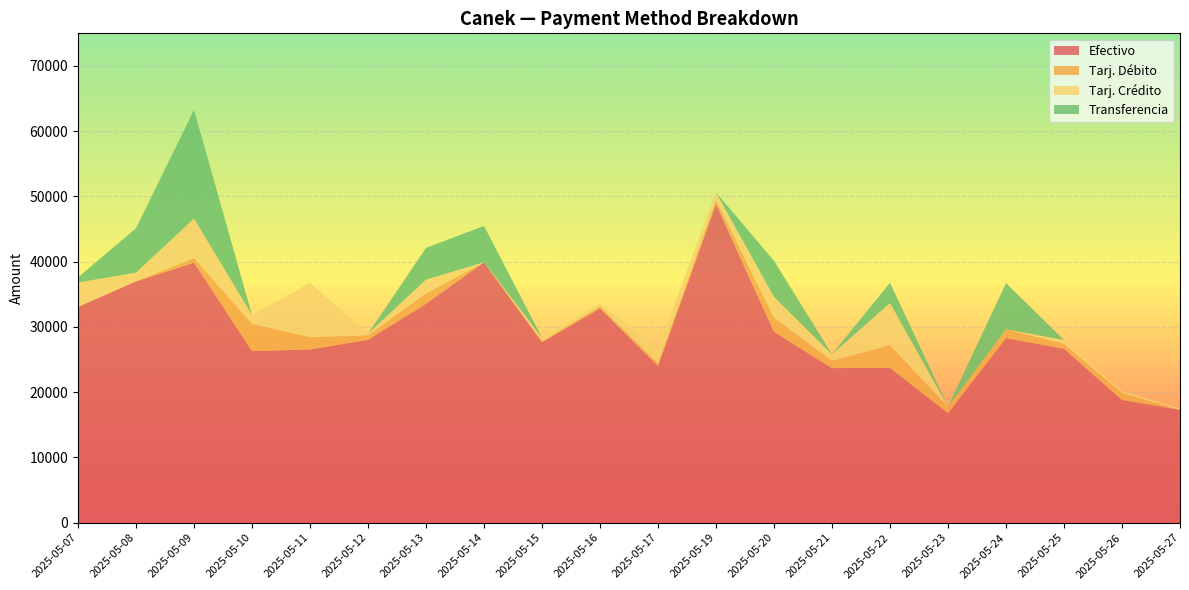

Reading left to right, transcribe all the data shown in this chart.

Efectivo: 33082.9	36986.7	39870.8	26303.4	26558.6	28031.5	33567.5	39916.7	27667.6	32856.6	24019.3	48847.1	29259.8	23696.2	23730.8	16801.0	28311.4	26661.0	18808.7	17306.5
Tarj. Débito: 0.0	42.2	706.4	4179.7	1882.6	700.4	1587.5	0.0	134.9	317.2	388.3	640.9	2203.2	1137.6	3489.8	987.8	1342.1	750.9	1072.2	0.0
Tarj. Crédito: 3730.0	1297.2	6040.5	1323.5	8300.8	239.0	2101.2	0.0	550.0	390.4	2357.7	1130.8	3135.3	989.4	6444.1	0.0	0.0	594.3	250.3	214.2
Transferencia: 786.6	6808.5	16650.0	0.0	0.0	0.0	4860.0	5565.6	0.0	0.0	0.0	0.0	5525.0	0.0	3118.0	0.0	7072.2	0.0	0.0	0.0